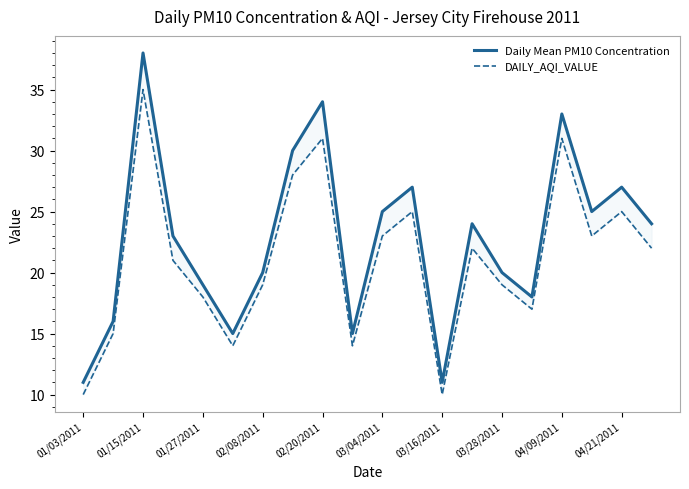

List the series in order of their overall mean, highest first.

Daily Mean PM10 Concentration, DAILY_AQI_VALUE